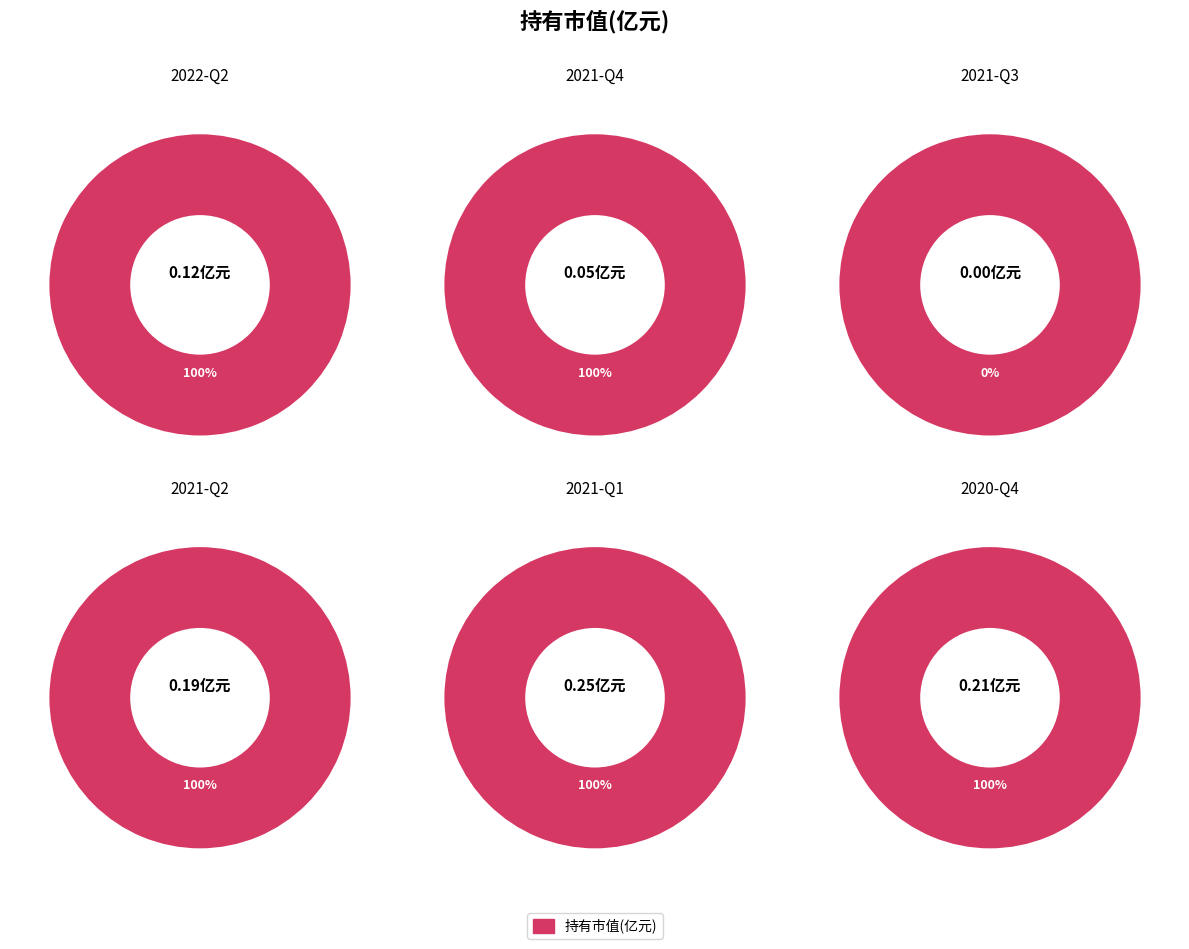

True or false: 2021-Q2 accounts for 17% of the total.

False